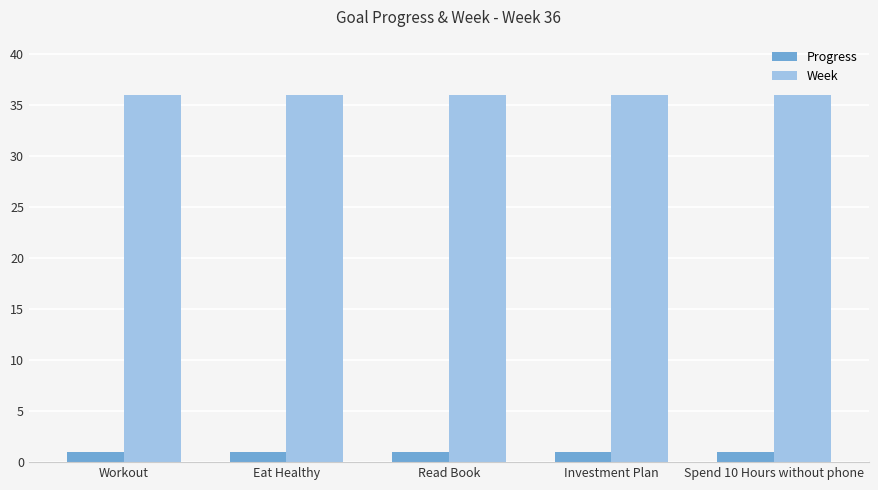

The Week series shows 36.0 at Investment Plan. True or false?

True